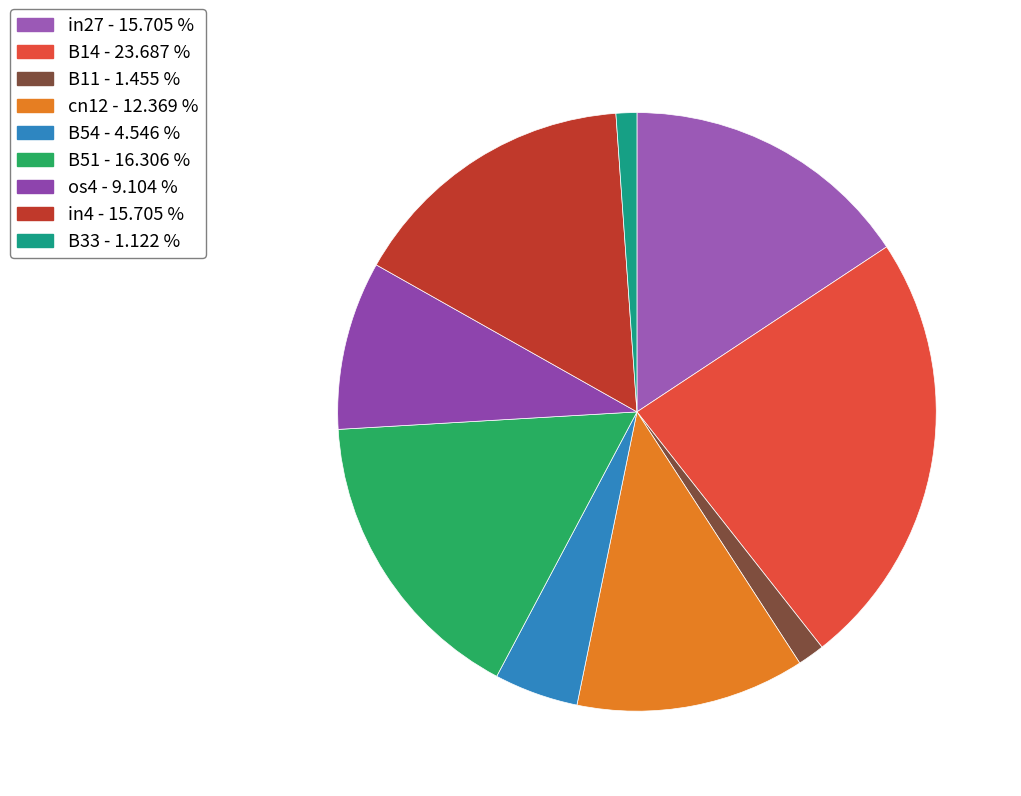

To the nearest percent, what portion does B14 represent?

24%